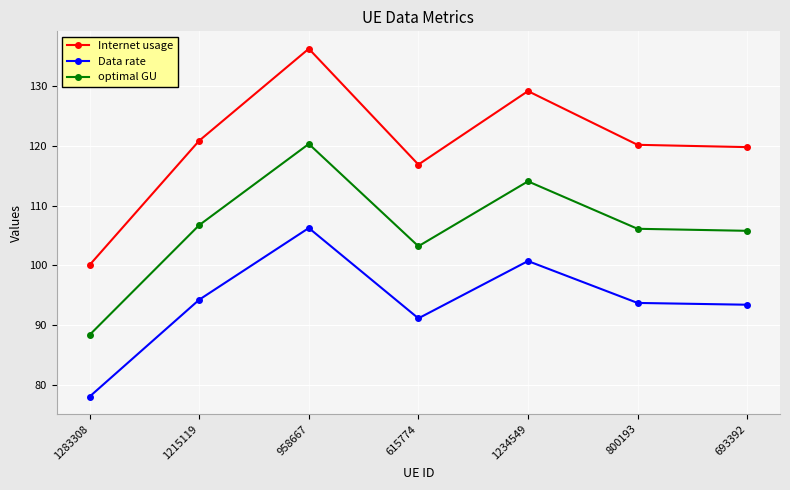

Does the chart have visible grid lines?

Yes